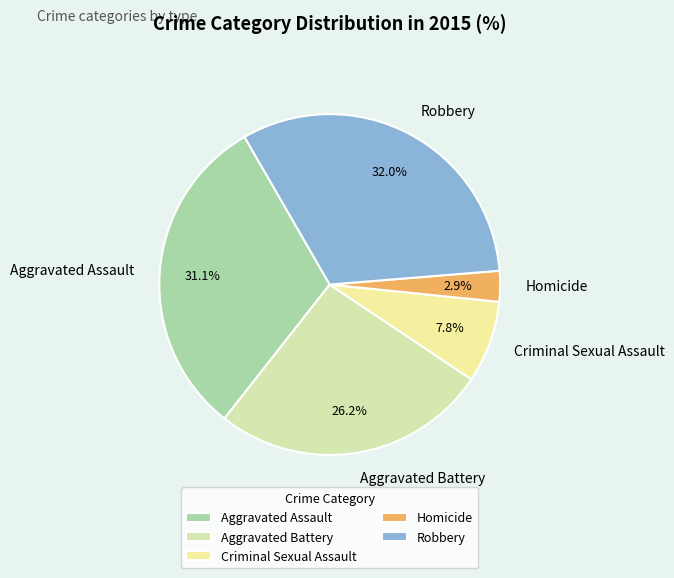

To the nearest percent, what is the average slice percentage?

20%